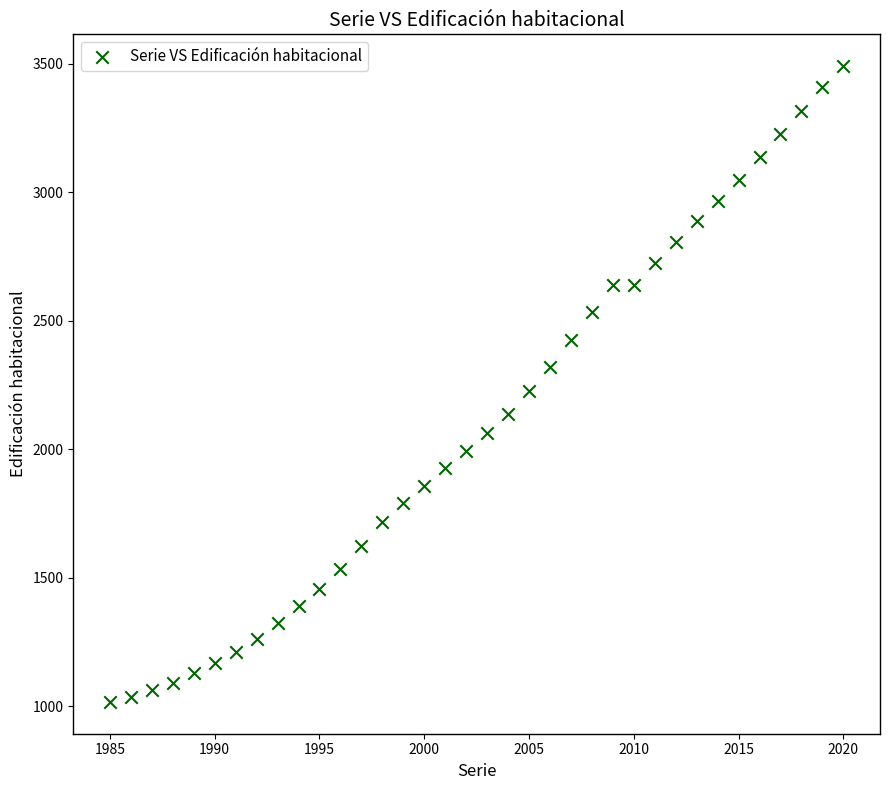

What is the range of Y values (max minus min)?

2474